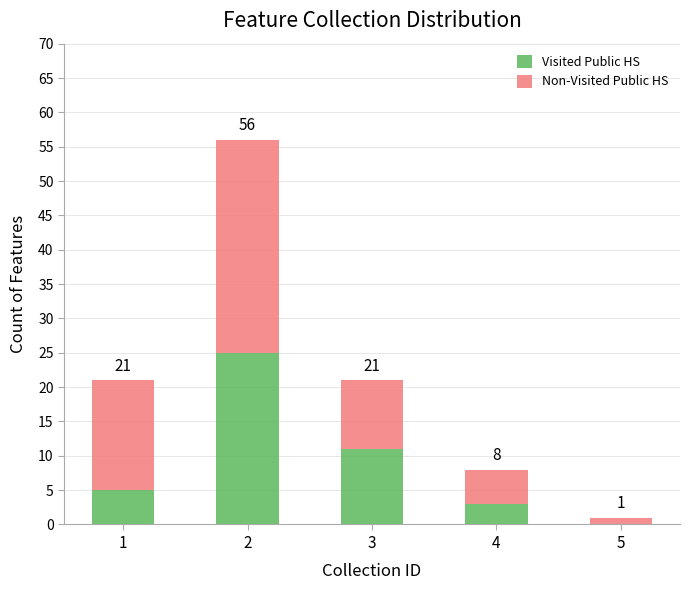

What are all the series names shown in the legend?

Visited Public HS, Non-Visited Public HS